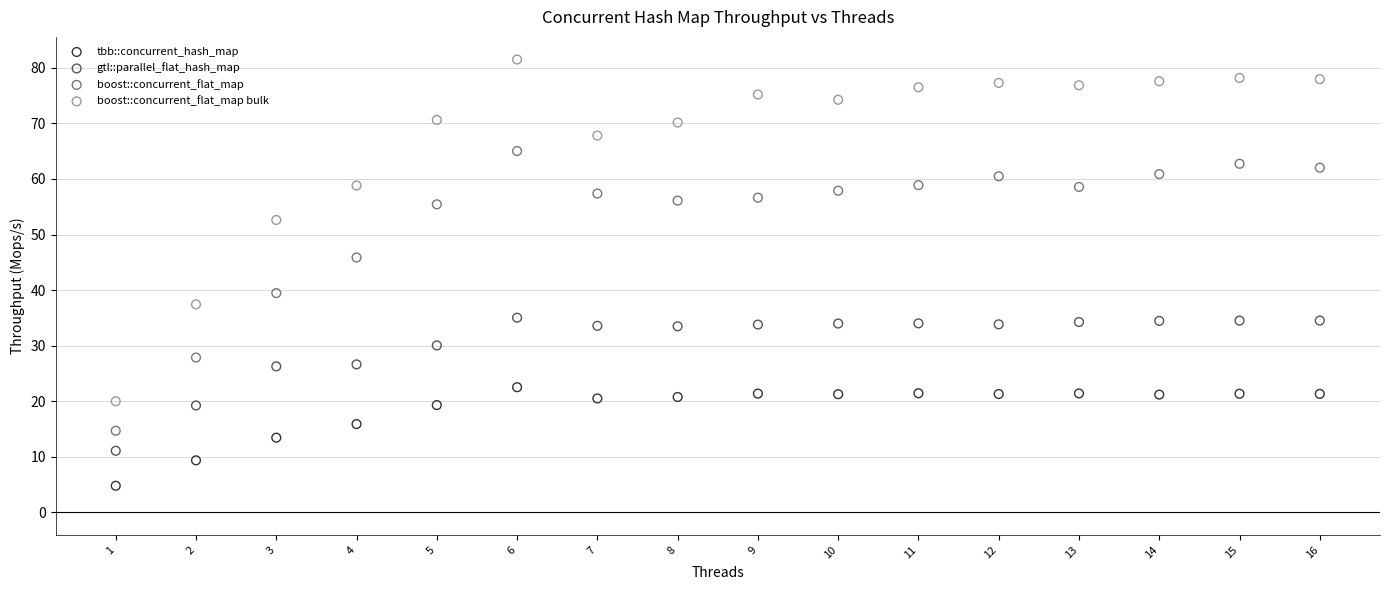

What is the X range (max minus min) for the scatter plot?

15.0